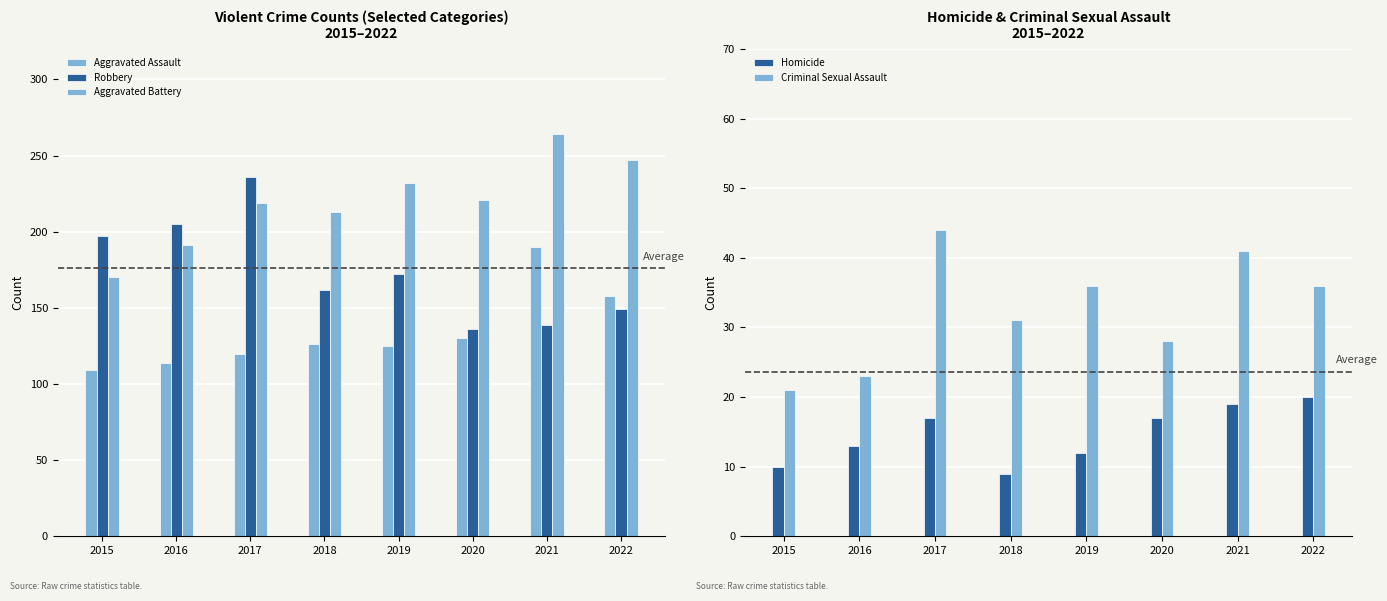

Which label corresponds to the smallest value in the chart?

2018